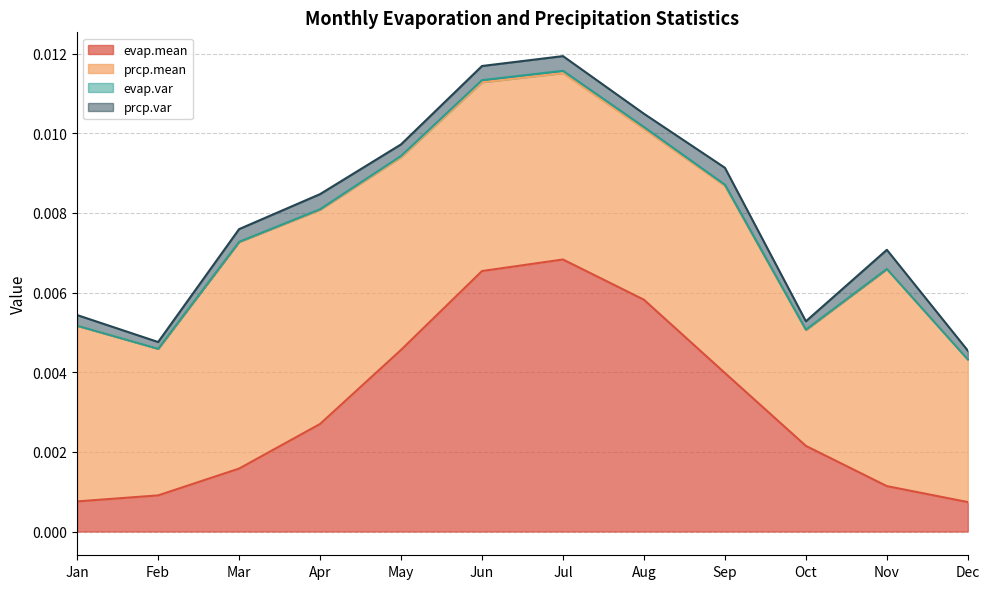

At which category does prcp.var reach its first local valley?

Feb